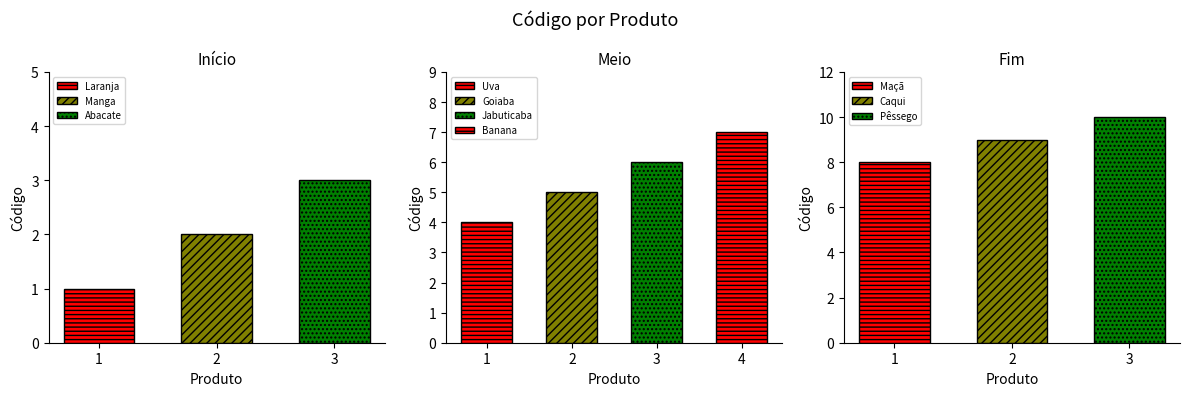

Which category has the highest value across all series?

Pêssego